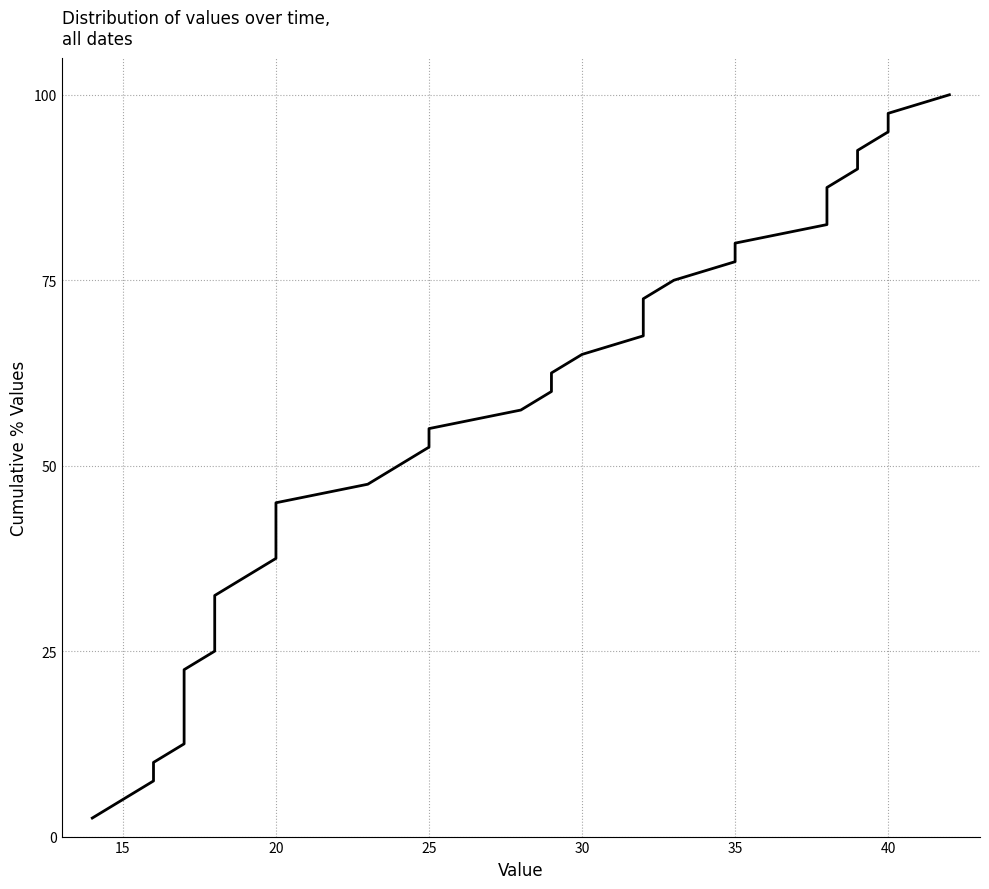

What is the minimum value shown in the chart?

2.5